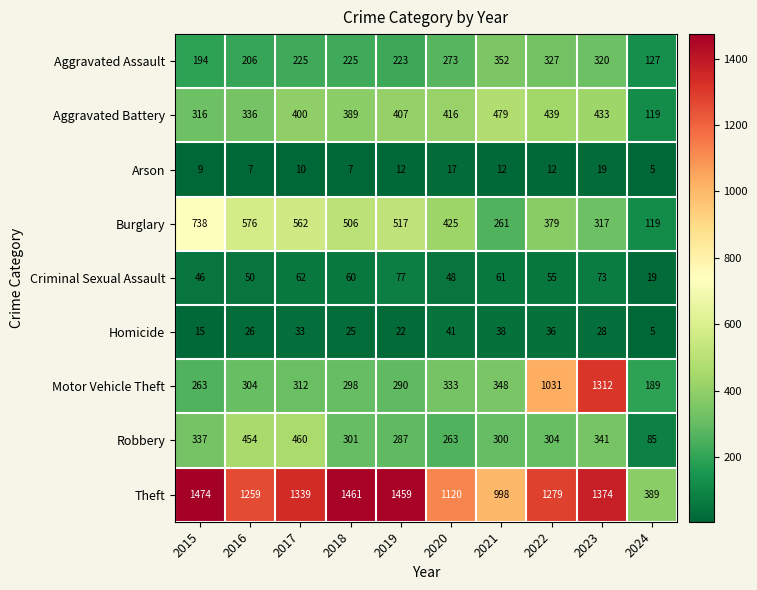

The value of Theft at 2016 is 1259. True or false?

True